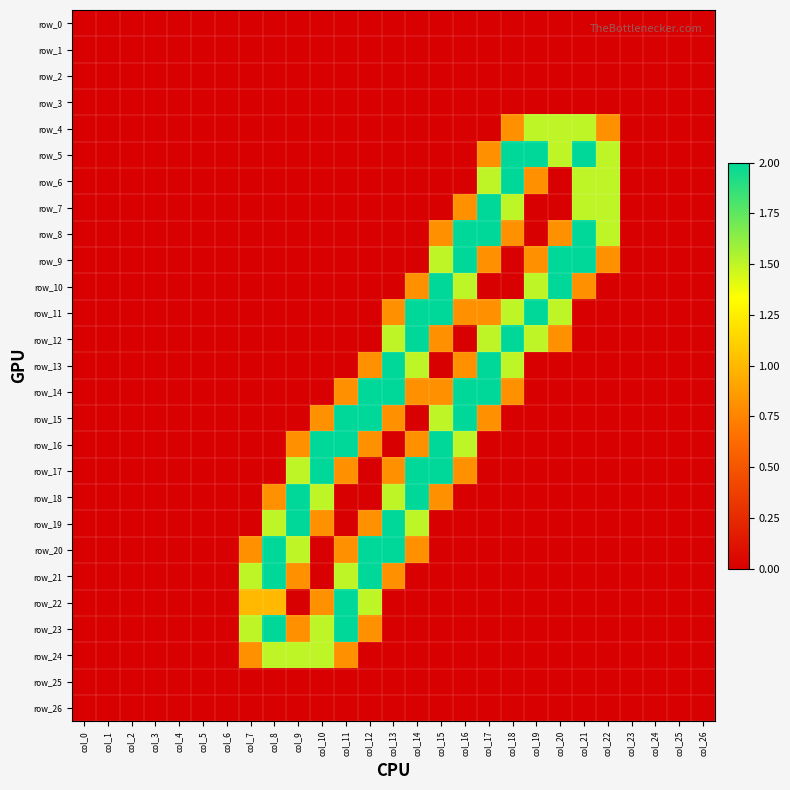

Reading right to left, extract all data points from this chart.

row_0: col_26=0.0	col_25=0.0	col_24=0.0	col_23=0.0	col_22=0.0	col_21=0.0	col_20=0.0	col_19=0.0	col_18=0.0	col_17=0.0	col_16=0.0	col_15=0.0	col_14=0.0	col_13=0.0	col_12=0.0	col_11=0.0	col_10=0.0	col_9=0.0	col_8=0.0	col_7=0.0	col_6=0.0	col_5=0.0	col_4=0.0	col_3=0.0	col_2=0.0	col_1=0.0	col_0=0.0
row_1: col_26=0.0	col_25=0.0	col_24=0.0	col_23=0.0	col_22=0.0	col_21=0.0	col_20=0.0	col_19=0.0	col_18=0.0	col_17=0.0	col_16=0.0	col_15=0.0	col_14=0.0	col_13=0.0	col_12=0.0	col_11=0.0	col_10=0.0	col_9=0.0	col_8=0.0	col_7=0.0	col_6=0.0	col_5=0.0	col_4=0.0	col_3=0.0	col_2=0.0	col_1=0.0	col_0=0.0
row_2: col_26=0.0	col_25=0.0	col_24=0.0	col_23=0.0	col_22=0.0	col_21=0.0	col_20=0.0	col_19=0.0	col_18=0.0	col_17=0.0	col_16=0.0	col_15=0.0	col_14=0.0	col_13=0.0	col_12=0.0	col_11=0.0	col_10=0.0	col_9=0.0	col_8=0.0	col_7=0.0	col_6=0.0	col_5=0.0	col_4=0.0	col_3=0.0	col_2=0.0	col_1=0.0	col_0=0.0
row_3: col_26=0.0	col_25=0.0	col_24=0.0	col_23=0.0	col_22=0.0	col_21=0.0	col_20=0.0	col_19=0.0	col_18=0.0	col_17=0.0	col_16=0.0	col_15=0.0	col_14=0.0	col_13=0.0	col_12=0.0	col_11=0.0	col_10=0.0	col_9=0.0	col_8=0.0	col_7=0.0	col_6=0.0	col_5=0.0	col_4=0.0	col_3=0.0	col_2=0.0	col_1=0.0	col_0=0.0
row_4: col_26=0.0	col_25=0.0	col_24=0.0	col_23=0.0	col_22=0.8	col_21=1.5	col_20=1.5	col_19=1.5	col_18=0.8	col_17=0.0	col_16=0.0	col_15=0.0	col_14=0.0	col_13=0.0	col_12=0.0	col_11=0.0	col_10=0.0	col_9=0.0	col_8=0.0	col_7=0.0	col_6=0.0	col_5=0.0	col_4=0.0	col_3=0.0	col_2=0.0	col_1=0.0	col_0=0.0
row_5: col_26=0.0	col_25=0.0	col_24=0.0	col_23=0.0	col_22=1.5	col_21=2.0	col_20=1.5	col_19=2.0	col_18=2.0	col_17=0.8	col_16=0.0	col_15=0.0	col_14=0.0	col_13=0.0	col_12=0.0	col_11=0.0	col_10=0.0	col_9=0.0	col_8=0.0	col_7=0.0	col_6=0.0	col_5=0.0	col_4=0.0	col_3=0.0	col_2=0.0	col_1=0.0	col_0=0.0
row_6: col_26=0.0	col_25=0.0	col_24=0.0	col_23=0.0	col_22=1.5	col_21=1.5	col_20=0.0	col_19=0.8	col_18=2.0	col_17=1.5	col_16=0.0	col_15=0.0	col_14=0.0	col_13=0.0	col_12=0.0	col_11=0.0	col_10=0.0	col_9=0.0	col_8=0.0	col_7=0.0	col_6=0.0	col_5=0.0	col_4=0.0	col_3=0.0	col_2=0.0	col_1=0.0	col_0=0.0
row_7: col_26=0.0	col_25=0.0	col_24=0.0	col_23=0.0	col_22=1.5	col_21=1.5	col_20=0.0	col_19=0.0	col_18=1.5	col_17=2.0	col_16=0.8	col_15=0.0	col_14=0.0	col_13=0.0	col_12=0.0	col_11=0.0	col_10=0.0	col_9=0.0	col_8=0.0	col_7=0.0	col_6=0.0	col_5=0.0	col_4=0.0	col_3=0.0	col_2=0.0	col_1=0.0	col_0=0.0
row_8: col_26=0.0	col_25=0.0	col_24=0.0	col_23=0.0	col_22=1.5	col_21=2.0	col_20=0.8	col_19=0.0	col_18=0.8	col_17=2.0	col_16=2.0	col_15=0.8	col_14=0.0	col_13=0.0	col_12=0.0	col_11=0.0	col_10=0.0	col_9=0.0	col_8=0.0	col_7=0.0	col_6=0.0	col_5=0.0	col_4=0.0	col_3=0.0	col_2=0.0	col_1=0.0	col_0=0.0
row_9: col_26=0.0	col_25=0.0	col_24=0.0	col_23=0.0	col_22=0.8	col_21=2.0	col_20=2.0	col_19=0.8	col_18=0.0	col_17=0.8	col_16=2.0	col_15=1.5	col_14=0.0	col_13=0.0	col_12=0.0	col_11=0.0	col_10=0.0	col_9=0.0	col_8=0.0	col_7=0.0	col_6=0.0	col_5=0.0	col_4=0.0	col_3=0.0	col_2=0.0	col_1=0.0	col_0=0.0
row_10: col_26=0.0	col_25=0.0	col_24=0.0	col_23=0.0	col_22=0.0	col_21=0.8	col_20=2.0	col_19=1.5	col_18=0.0	col_17=0.0	col_16=1.5	col_15=2.0	col_14=0.8	col_13=0.0	col_12=0.0	col_11=0.0	col_10=0.0	col_9=0.0	col_8=0.0	col_7=0.0	col_6=0.0	col_5=0.0	col_4=0.0	col_3=0.0	col_2=0.0	col_1=0.0	col_0=0.0
row_11: col_26=0.0	col_25=0.0	col_24=0.0	col_23=0.0	col_22=0.0	col_21=0.0	col_20=1.5	col_19=2.0	col_18=1.5	col_17=0.8	col_16=0.8	col_15=2.0	col_14=2.0	col_13=0.8	col_12=0.0	col_11=0.0	col_10=0.0	col_9=0.0	col_8=0.0	col_7=0.0	col_6=0.0	col_5=0.0	col_4=0.0	col_3=0.0	col_2=0.0	col_1=0.0	col_0=0.0
row_12: col_26=0.0	col_25=0.0	col_24=0.0	col_23=0.0	col_22=0.0	col_21=0.0	col_20=0.8	col_19=1.5	col_18=2.0	col_17=1.5	col_16=0.0	col_15=0.8	col_14=2.0	col_13=1.5	col_12=0.0	col_11=0.0	col_10=0.0	col_9=0.0	col_8=0.0	col_7=0.0	col_6=0.0	col_5=0.0	col_4=0.0	col_3=0.0	col_2=0.0	col_1=0.0	col_0=0.0
row_13: col_26=0.0	col_25=0.0	col_24=0.0	col_23=0.0	col_22=0.0	col_21=0.0	col_20=0.0	col_19=0.0	col_18=1.5	col_17=2.0	col_16=0.8	col_15=0.0	col_14=1.5	col_13=2.0	col_12=0.8	col_11=0.0	col_10=0.0	col_9=0.0	col_8=0.0	col_7=0.0	col_6=0.0	col_5=0.0	col_4=0.0	col_3=0.0	col_2=0.0	col_1=0.0	col_0=0.0
row_14: col_26=0.0	col_25=0.0	col_24=0.0	col_23=0.0	col_22=0.0	col_21=0.0	col_20=0.0	col_19=0.0	col_18=0.8	col_17=2.0	col_16=2.0	col_15=0.8	col_14=0.8	col_13=2.0	col_12=2.0	col_11=0.8	col_10=0.0	col_9=0.0	col_8=0.0	col_7=0.0	col_6=0.0	col_5=0.0	col_4=0.0	col_3=0.0	col_2=0.0	col_1=0.0	col_0=0.0
row_15: col_26=0.0	col_25=0.0	col_24=0.0	col_23=0.0	col_22=0.0	col_21=0.0	col_20=0.0	col_19=0.0	col_18=0.0	col_17=0.8	col_16=2.0	col_15=1.5	col_14=0.0	col_13=0.8	col_12=2.0	col_11=2.0	col_10=0.8	col_9=0.0	col_8=0.0	col_7=0.0	col_6=0.0	col_5=0.0	col_4=0.0	col_3=0.0	col_2=0.0	col_1=0.0	col_0=0.0
row_16: col_26=0.0	col_25=0.0	col_24=0.0	col_23=0.0	col_22=0.0	col_21=0.0	col_20=0.0	col_19=0.0	col_18=0.0	col_17=0.0	col_16=1.5	col_15=2.0	col_14=0.8	col_13=0.0	col_12=0.8	col_11=2.0	col_10=2.0	col_9=0.8	col_8=0.0	col_7=0.0	col_6=0.0	col_5=0.0	col_4=0.0	col_3=0.0	col_2=0.0	col_1=0.0	col_0=0.0
row_17: col_26=0.0	col_25=0.0	col_24=0.0	col_23=0.0	col_22=0.0	col_21=0.0	col_20=0.0	col_19=0.0	col_18=0.0	col_17=0.0	col_16=0.8	col_15=2.0	col_14=2.0	col_13=0.8	col_12=0.0	col_11=0.8	col_10=2.0	col_9=1.5	col_8=0.0	col_7=0.0	col_6=0.0	col_5=0.0	col_4=0.0	col_3=0.0	col_2=0.0	col_1=0.0	col_0=0.0
row_18: col_26=0.0	col_25=0.0	col_24=0.0	col_23=0.0	col_22=0.0	col_21=0.0	col_20=0.0	col_19=0.0	col_18=0.0	col_17=0.0	col_16=0.0	col_15=0.8	col_14=2.0	col_13=1.5	col_12=0.0	col_11=0.0	col_10=1.5	col_9=2.0	col_8=0.8	col_7=0.0	col_6=0.0	col_5=0.0	col_4=0.0	col_3=0.0	col_2=0.0	col_1=0.0	col_0=0.0
row_19: col_26=0.0	col_25=0.0	col_24=0.0	col_23=0.0	col_22=0.0	col_21=0.0	col_20=0.0	col_19=0.0	col_18=0.0	col_17=0.0	col_16=0.0	col_15=0.0	col_14=1.5	col_13=2.0	col_12=0.8	col_11=0.0	col_10=0.8	col_9=2.0	col_8=1.5	col_7=0.0	col_6=0.0	col_5=0.0	col_4=0.0	col_3=0.0	col_2=0.0	col_1=0.0	col_0=0.0
row_20: col_26=0.0	col_25=0.0	col_24=0.0	col_23=0.0	col_22=0.0	col_21=0.0	col_20=0.0	col_19=0.0	col_18=0.0	col_17=0.0	col_16=0.0	col_15=0.0	col_14=0.8	col_13=2.0	col_12=2.0	col_11=0.8	col_10=0.0	col_9=1.5	col_8=2.0	col_7=0.8	col_6=0.0	col_5=0.0	col_4=0.0	col_3=0.0	col_2=0.0	col_1=0.0	col_0=0.0
row_21: col_26=0.0	col_25=0.0	col_24=0.0	col_23=0.0	col_22=0.0	col_21=0.0	col_20=0.0	col_19=0.0	col_18=0.0	col_17=0.0	col_16=0.0	col_15=0.0	col_14=0.0	col_13=0.8	col_12=2.0	col_11=1.5	col_10=0.0	col_9=0.8	col_8=2.0	col_7=1.5	col_6=0.0	col_5=0.0	col_4=0.0	col_3=0.0	col_2=0.0	col_1=0.0	col_0=0.0
row_22: col_26=0.0	col_25=0.0	col_24=0.0	col_23=0.0	col_22=0.0	col_21=0.0	col_20=0.0	col_19=0.0	col_18=0.0	col_17=0.0	col_16=0.0	col_15=0.0	col_14=0.0	col_13=0.0	col_12=1.5	col_11=2.0	col_10=0.8	col_9=0.0	col_8=1.0	col_7=1.0	col_6=0.0	col_5=0.0	col_4=0.0	col_3=0.0	col_2=0.0	col_1=0.0	col_0=0.0
row_23: col_26=0.0	col_25=0.0	col_24=0.0	col_23=0.0	col_22=0.0	col_21=0.0	col_20=0.0	col_19=0.0	col_18=0.0	col_17=0.0	col_16=0.0	col_15=0.0	col_14=0.0	col_13=0.0	col_12=0.8	col_11=2.0	col_10=1.5	col_9=0.8	col_8=2.0	col_7=1.5	col_6=0.0	col_5=0.0	col_4=0.0	col_3=0.0	col_2=0.0	col_1=0.0	col_0=0.0
row_24: col_26=0.0	col_25=0.0	col_24=0.0	col_23=0.0	col_22=0.0	col_21=0.0	col_20=0.0	col_19=0.0	col_18=0.0	col_17=0.0	col_16=0.0	col_15=0.0	col_14=0.0	col_13=0.0	col_12=0.0	col_11=0.8	col_10=1.5	col_9=1.5	col_8=1.5	col_7=0.8	col_6=0.0	col_5=0.0	col_4=0.0	col_3=0.0	col_2=0.0	col_1=0.0	col_0=0.0
row_25: col_26=0.0	col_25=0.0	col_24=0.0	col_23=0.0	col_22=0.0	col_21=0.0	col_20=0.0	col_19=0.0	col_18=0.0	col_17=0.0	col_16=0.0	col_15=0.0	col_14=0.0	col_13=0.0	col_12=0.0	col_11=0.0	col_10=0.0	col_9=0.0	col_8=0.0	col_7=0.0	col_6=0.0	col_5=0.0	col_4=0.0	col_3=0.0	col_2=0.0	col_1=0.0	col_0=0.0
row_26: col_26=0.0	col_25=0.0	col_24=0.0	col_23=0.0	col_22=0.0	col_21=0.0	col_20=0.0	col_19=0.0	col_18=0.0	col_17=0.0	col_16=0.0	col_15=0.0	col_14=0.0	col_13=0.0	col_12=0.0	col_11=0.0	col_10=0.0	col_9=0.0	col_8=0.0	col_7=0.0	col_6=0.0	col_5=0.0	col_4=0.0	col_3=0.0	col_2=0.0	col_1=0.0	col_0=0.0